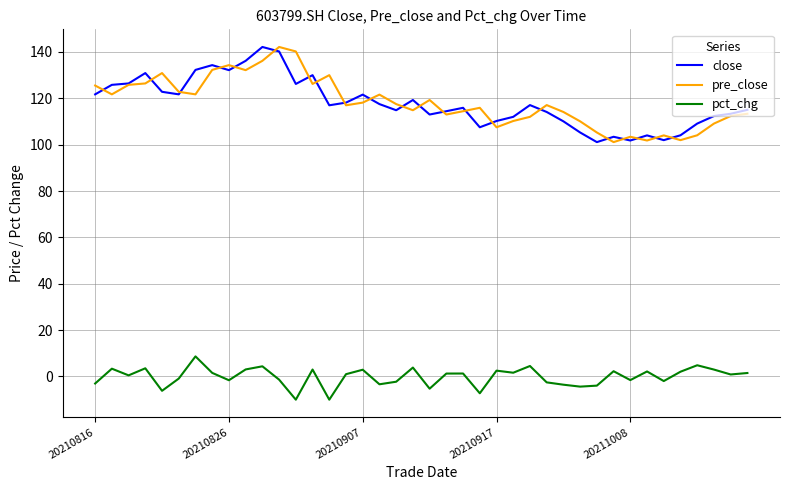

What is the highest value of the pct_chg series?

8.7